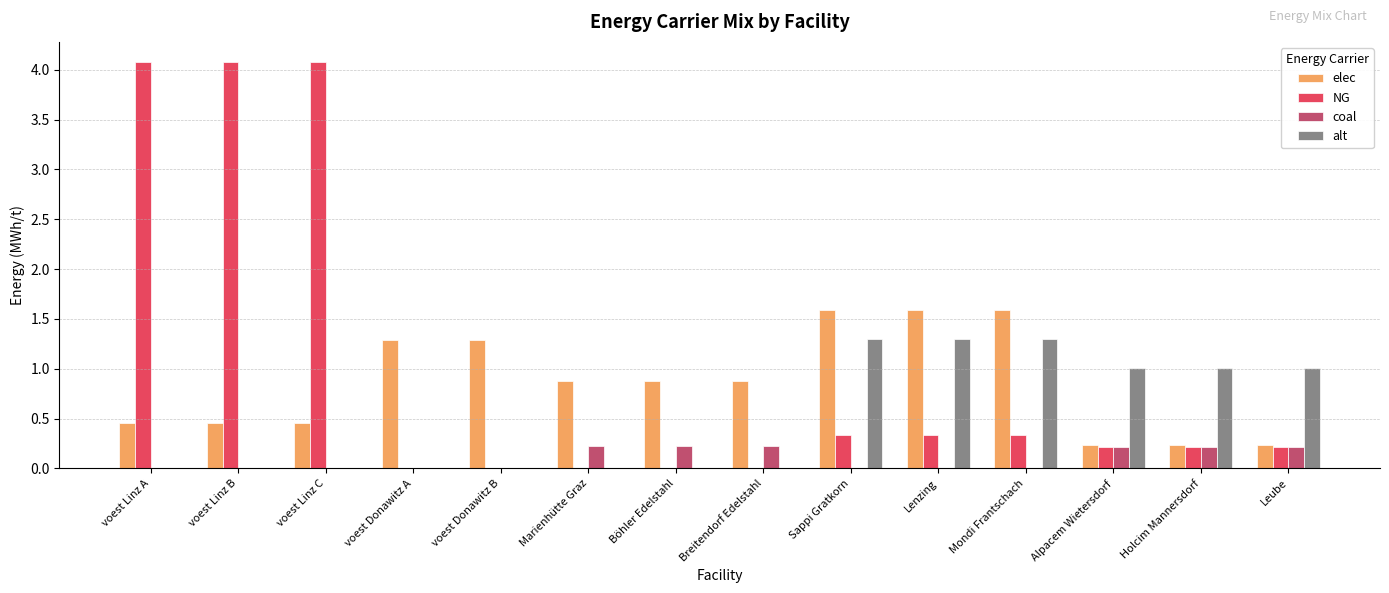

Is the value of NG at Leube greater than the value of alt at Lenzing?

No